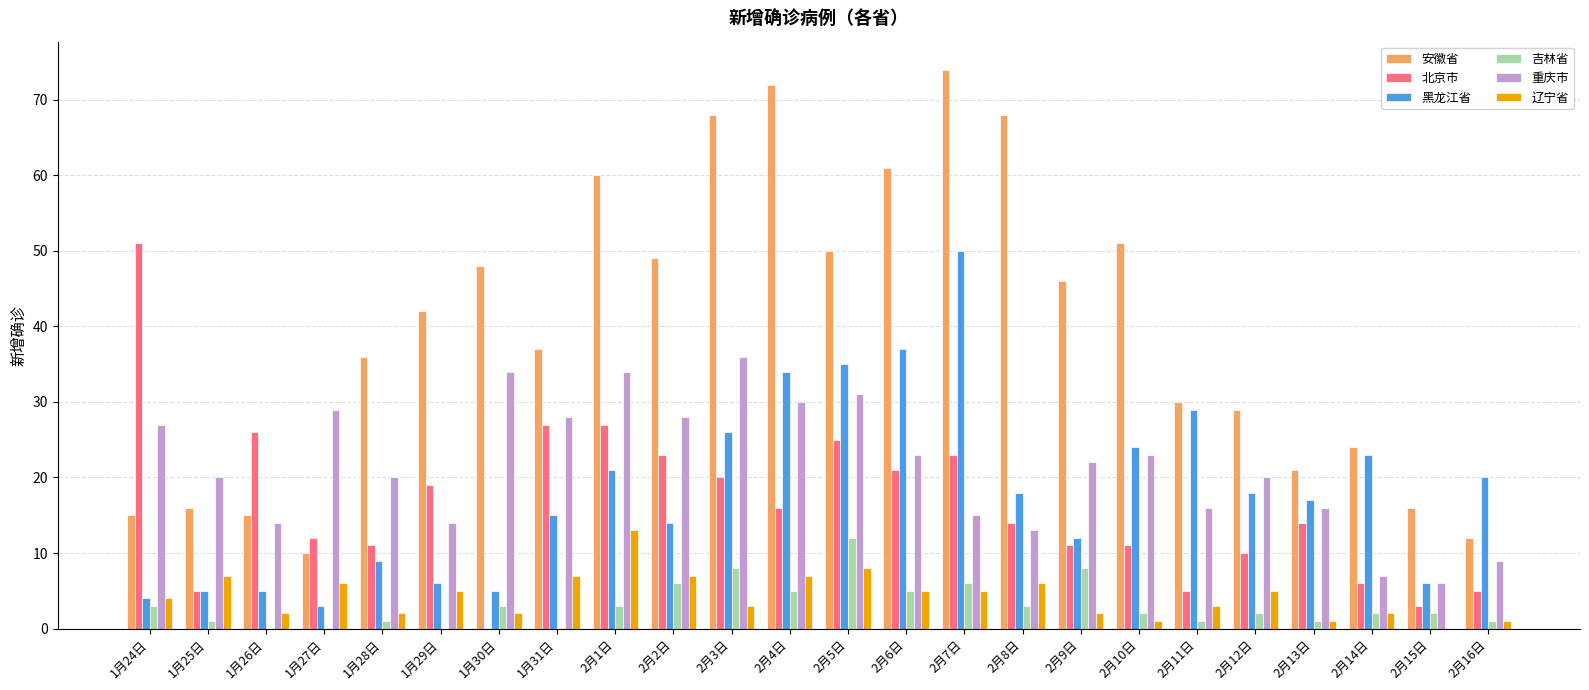

Is the value of 黑龙江省 at 2月3日 greater than the value of 吉林省 at 1月29日?

Yes